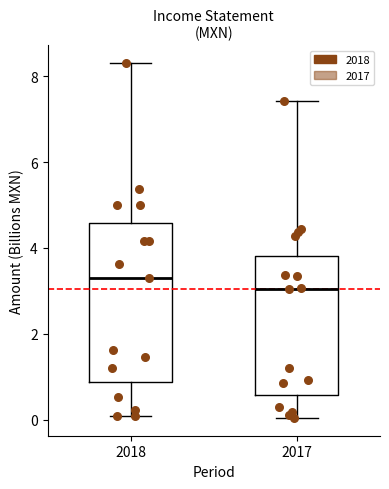

Reading left to right, transcribe this box plot: for each box, give where its median line is, the range the box spans, and where its two whiskers end, as read against the y-axis. The values are not printed on the chart, so give them approximately, as read against the axis.

2018: median 3.4, box 0.8 to 4.6, whiskers 0.0 to 8.4
2017: median 3.0, box 0.6 to 3.8, whiskers 0.0 to 7.4